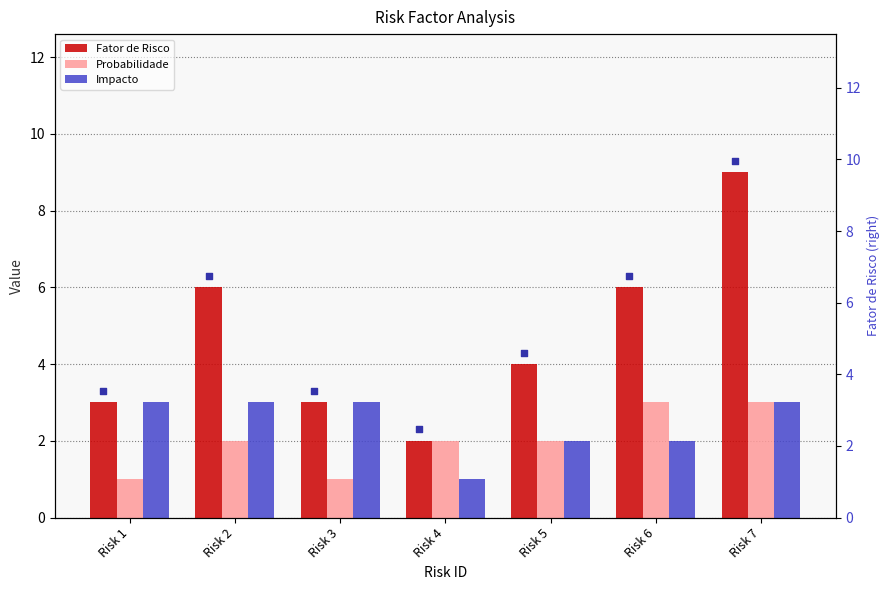

Is the value of Impacto at Risk 4 greater than the value of Fator de Risco at Risk 4?

No